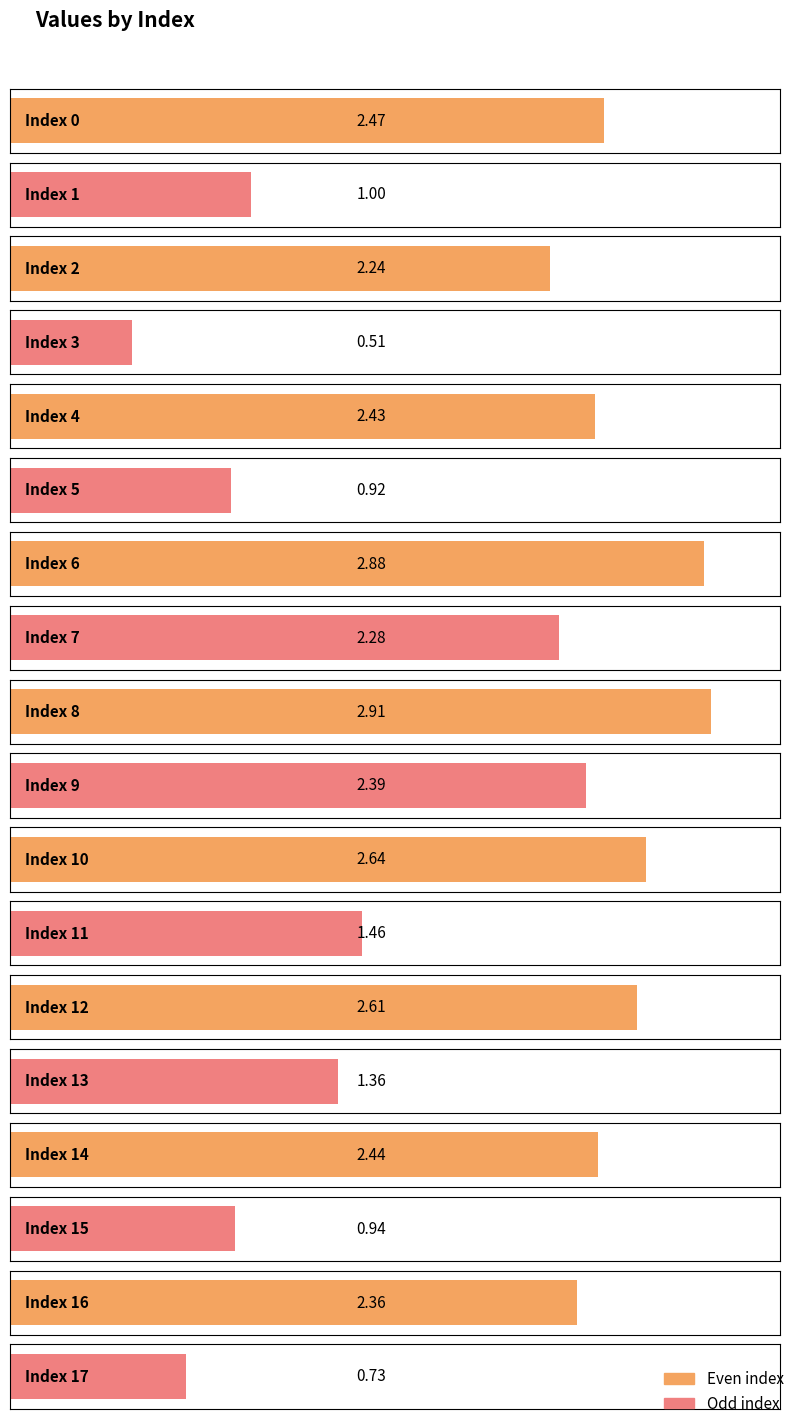

What is the sum of all values?

34.6